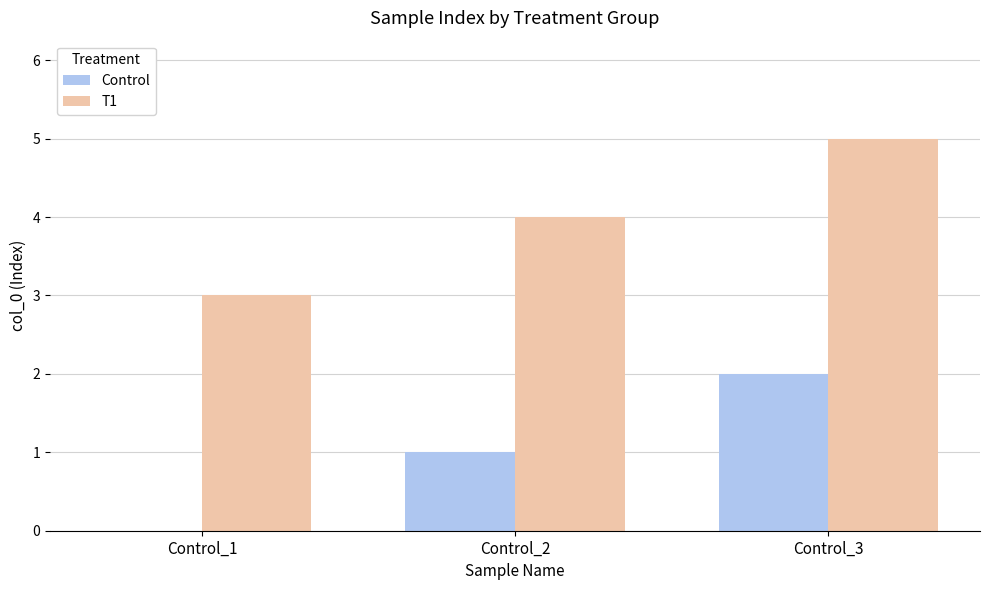

Is the value of T1 at Control_1 greater than the value of Control at Control_2?

Yes